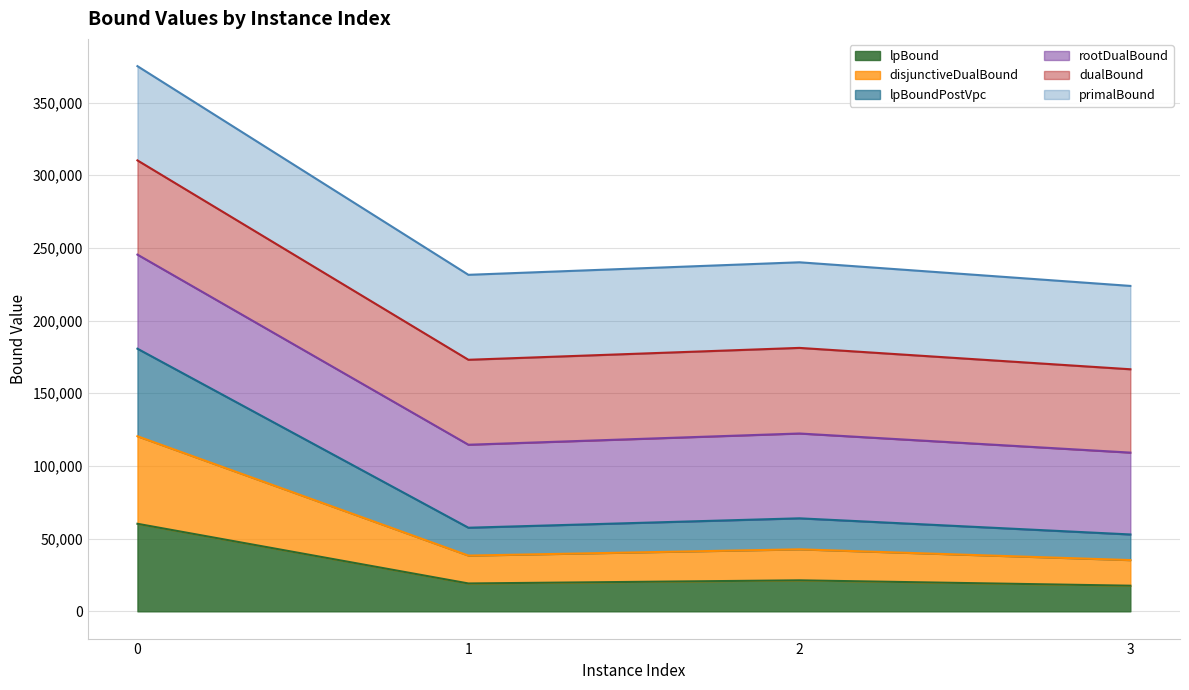

Does the chart have visible grid lines?

Yes